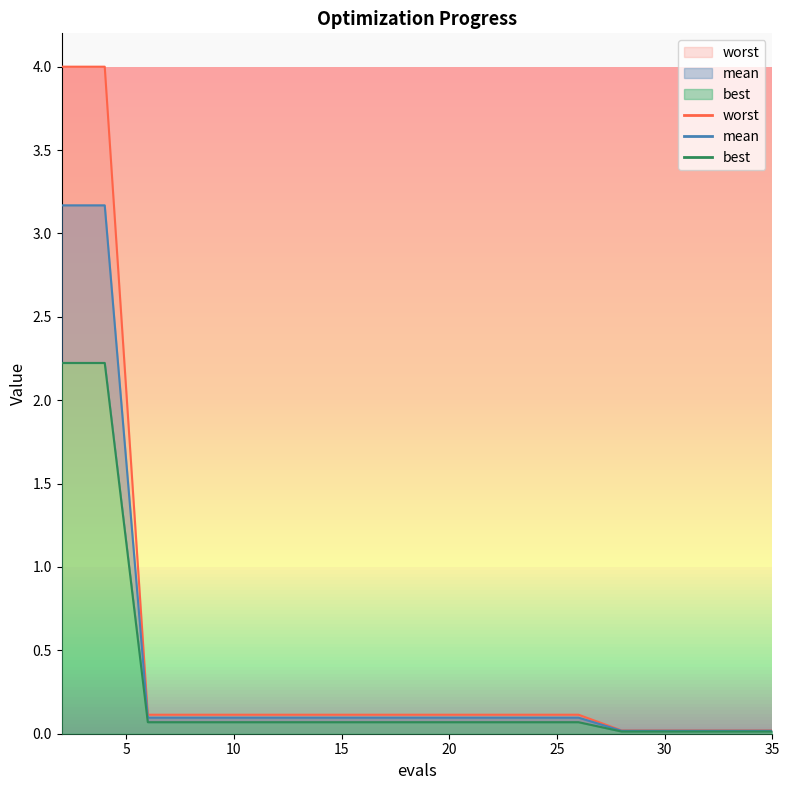

Where is mean nearest to the value 1?

6